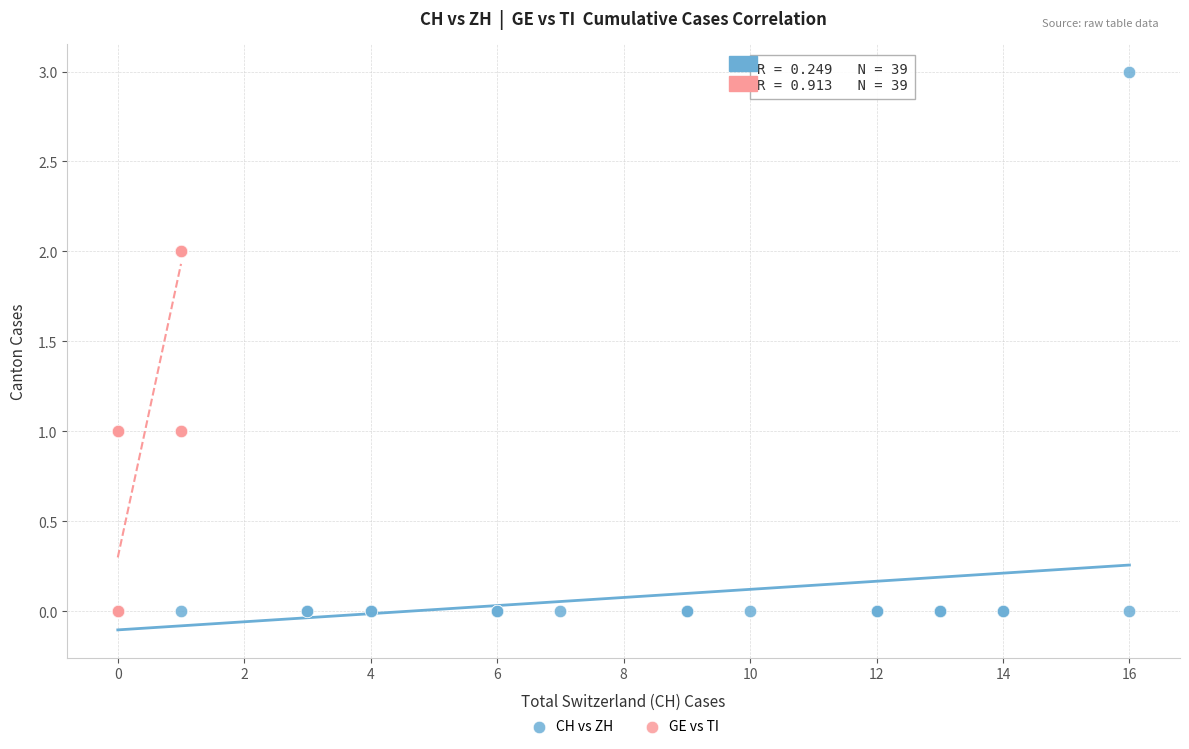

Which series contains the highest Y value?

CH vs ZH